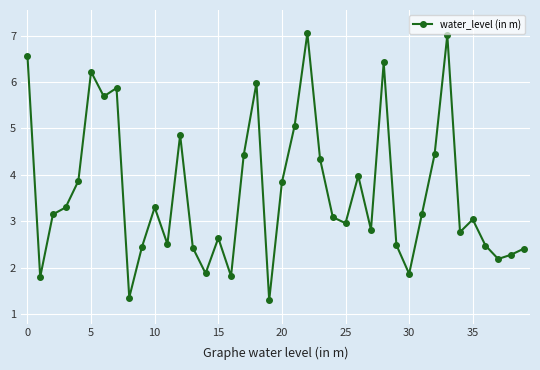

What is the value of the 7th point from the left?

5.7